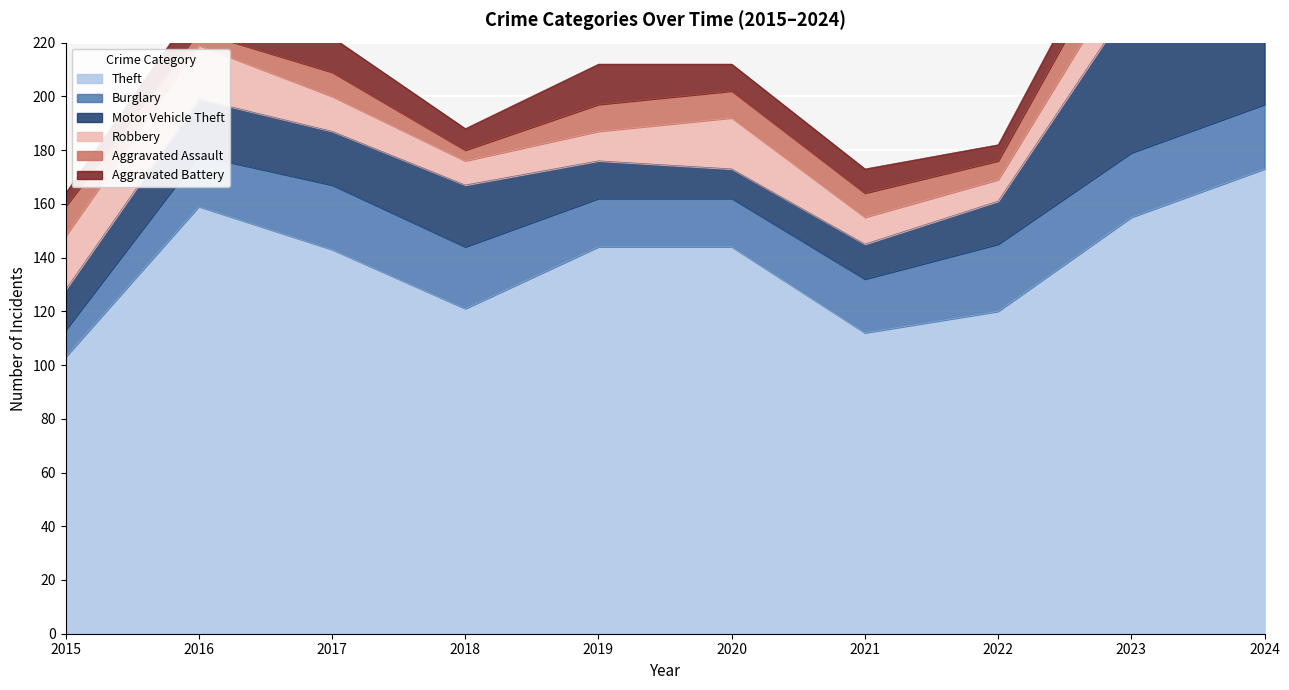

How many lines are shown in the chart?

6